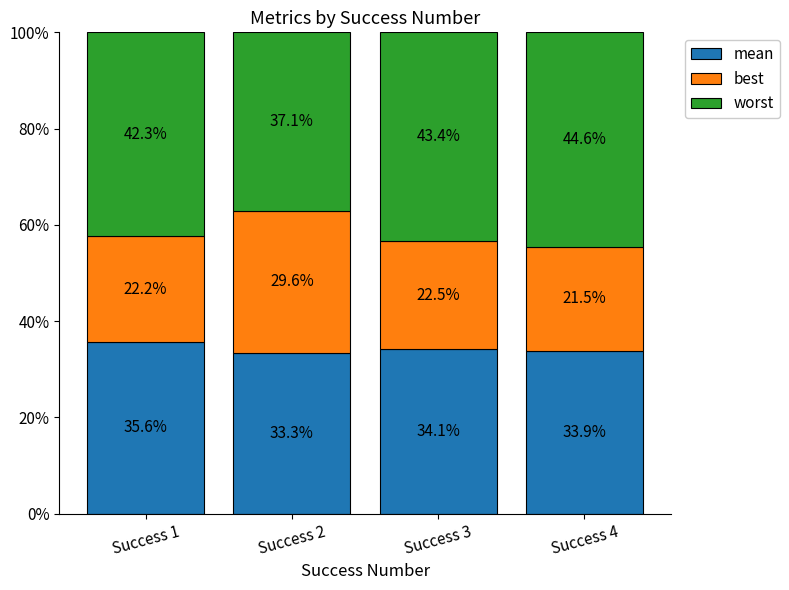

List the series in order of their overall mean, highest first.

worst, mean, best